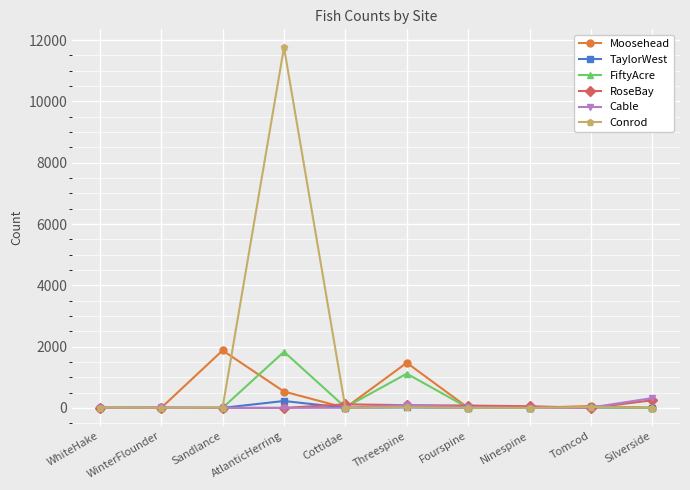

What is the sum of the RoseBay values at Ninespine and Sandlance?

54